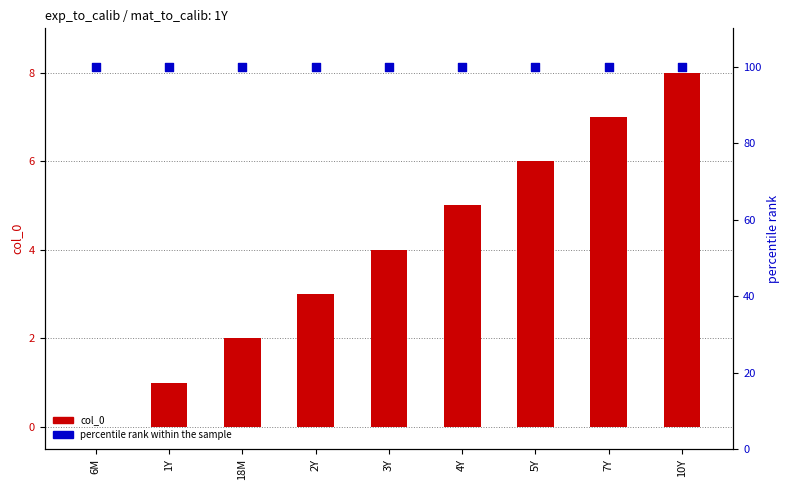

Which series has the largest Y range (max minus min)?

col_0